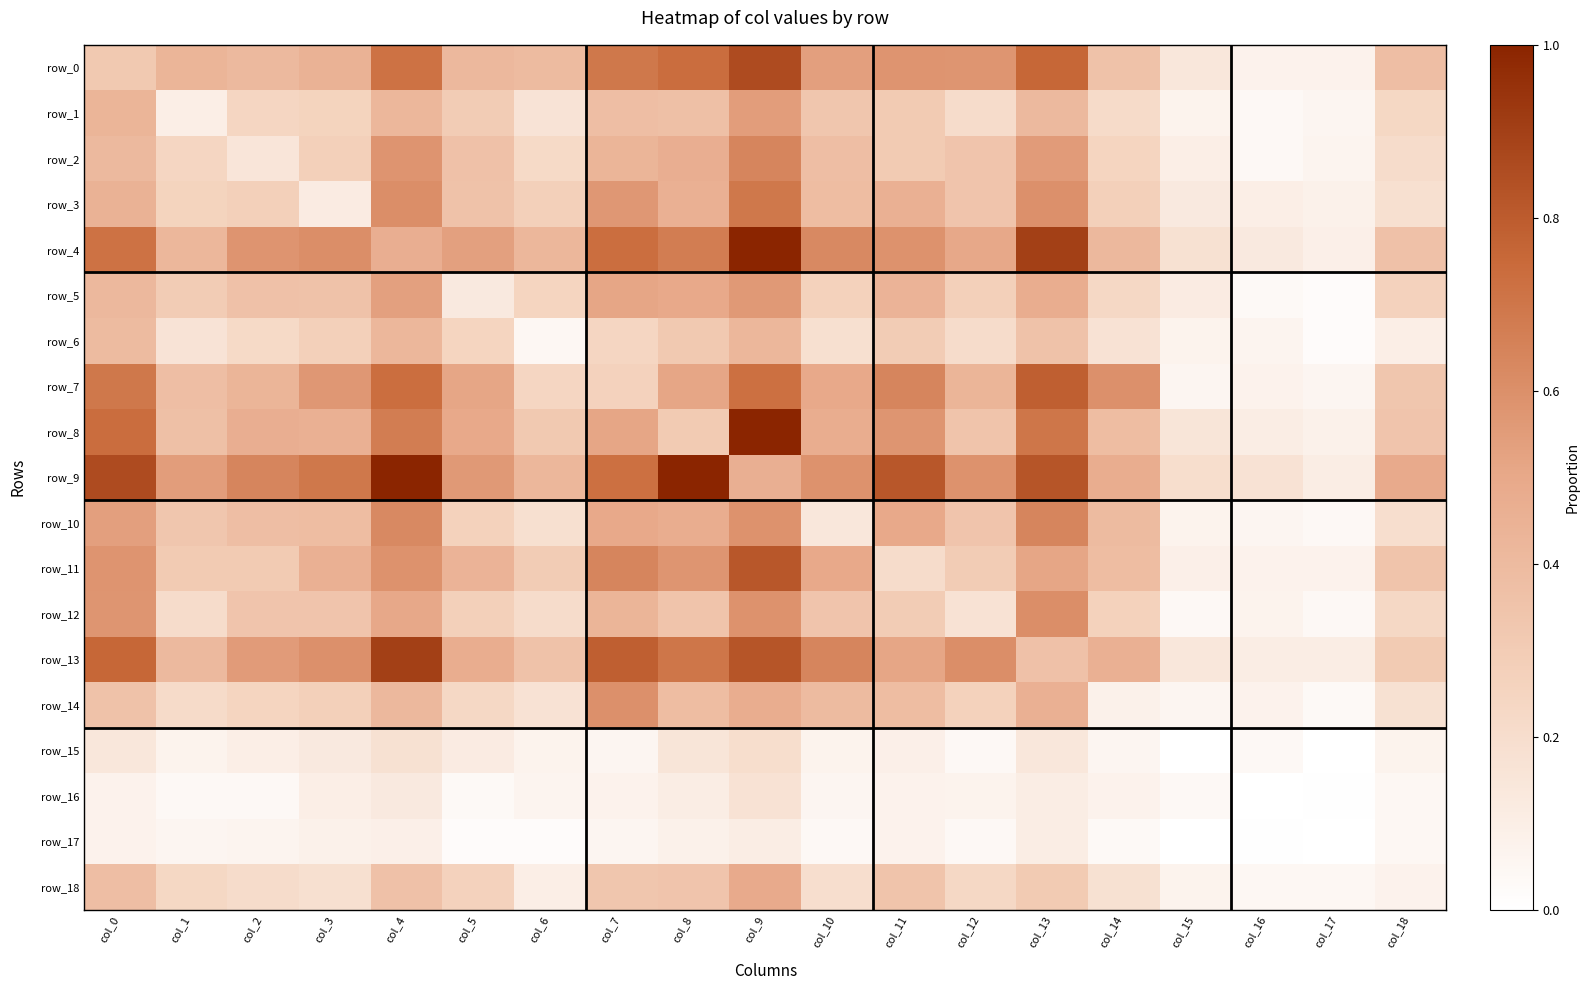

The row_15 series shows 0.1 at col_6. True or false?

False